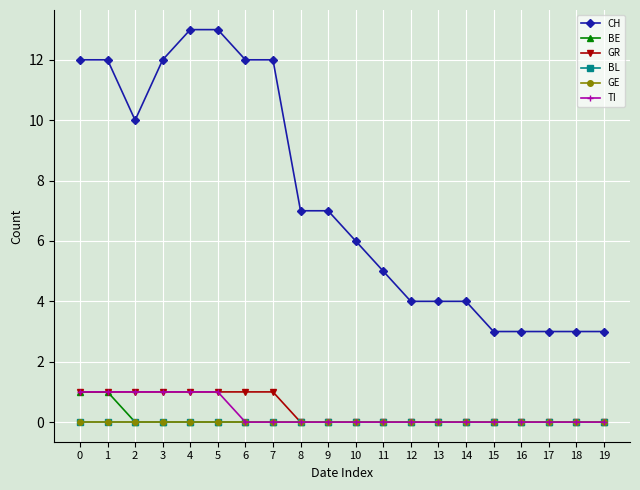

Is this an area chart (filled region under the line)?

No